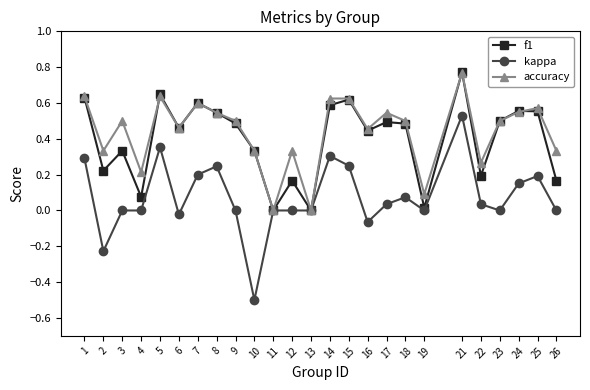

At which category is the sum across all series the highest?

21